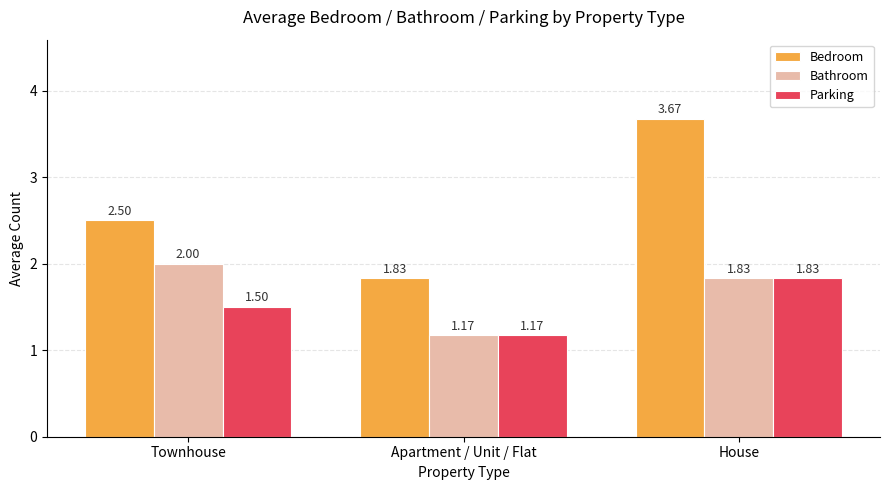

Count the Parking values in the range 1 to 2.

3